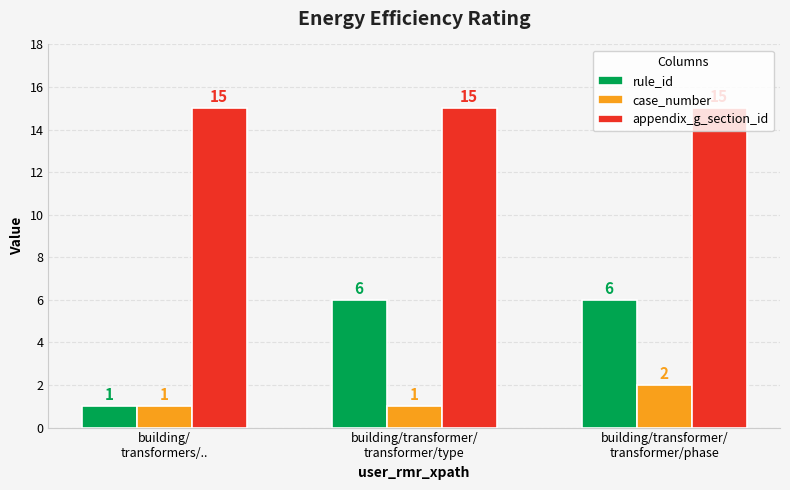

Reading right to left, list all the values displayed in this chart.

rule_id: building/transformer/
transformer/phase=6	building/transformer/
transformer/type=6	building/
transformers/..=1
case_number: building/transformer/
transformer/phase=2	building/transformer/
transformer/type=1	building/
transformers/..=1
appendix_g_section_id: building/transformer/
transformer/phase=15	building/transformer/
transformer/type=15	building/
transformers/..=15